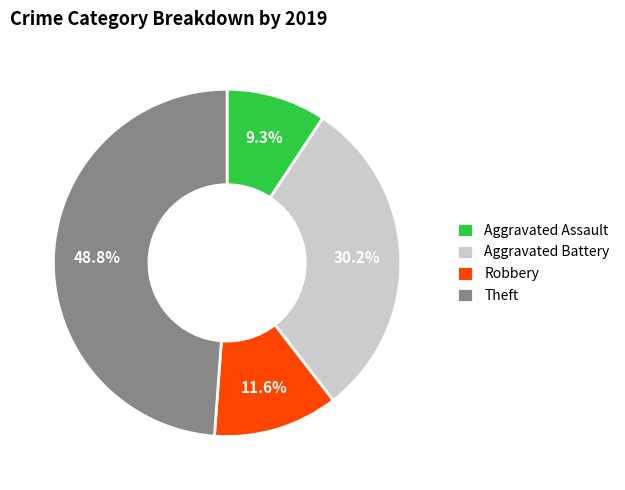

Do Theft and Aggravated Assault together represent more than half of the pie?

Yes